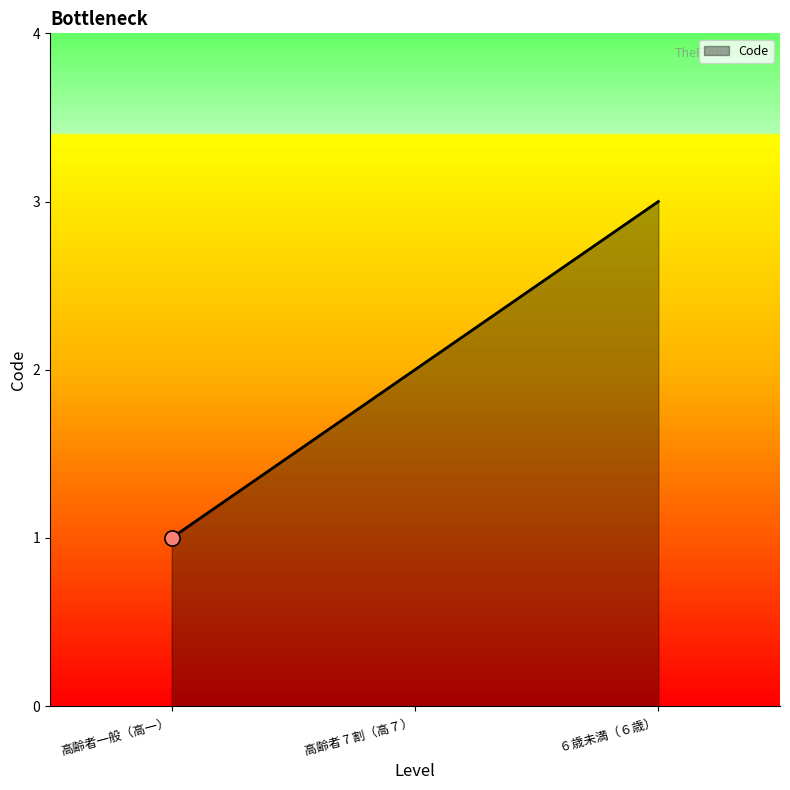

Which has a higher value, ６歳未満（６歳） or 高齢者一般（高一）?

６歳未満（６歳）